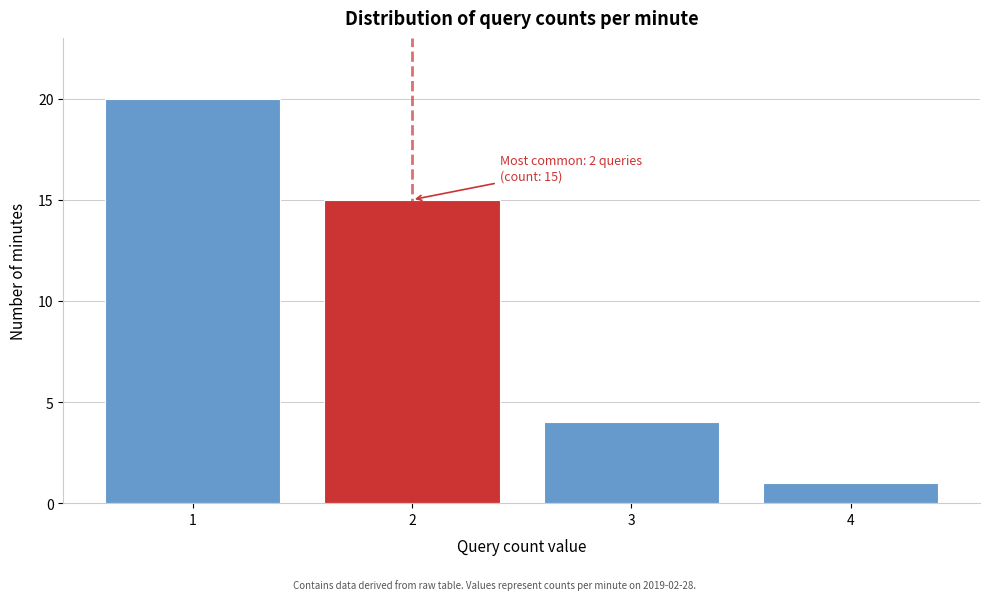

Reading right to left, extract all data points from this chart.

1	4	15	20